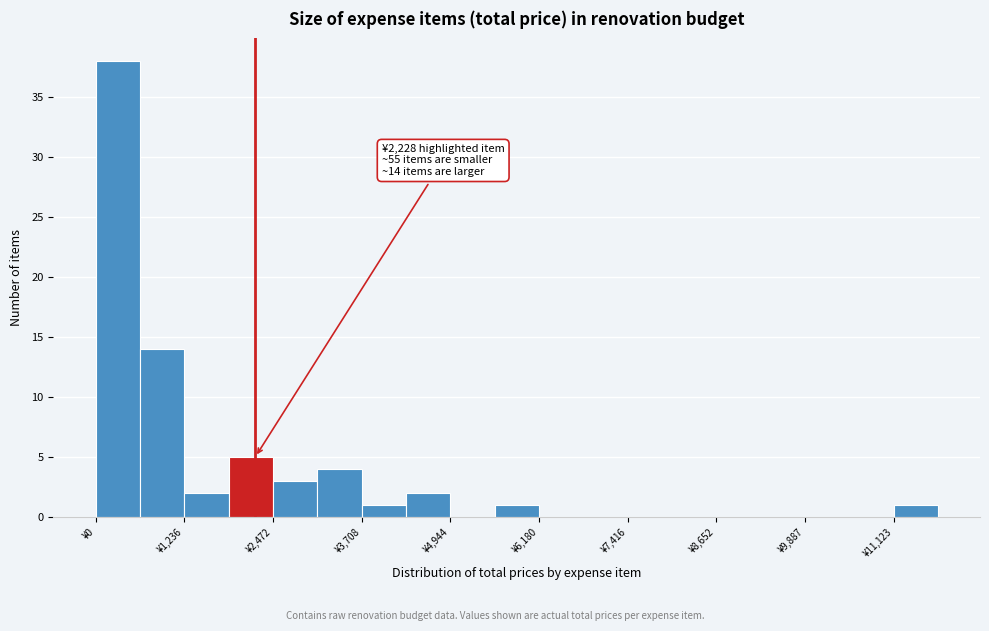

Around what value on the x-axis is the tallest bar? Give the approximate position of its centre, as read against the axis.

400